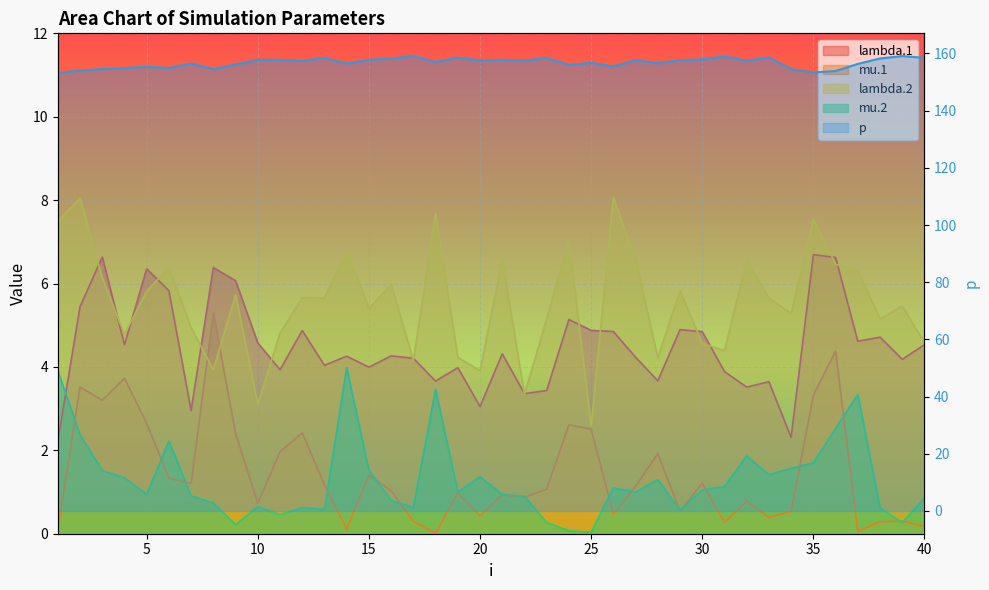

Which series has the largest range (max minus min)?

p